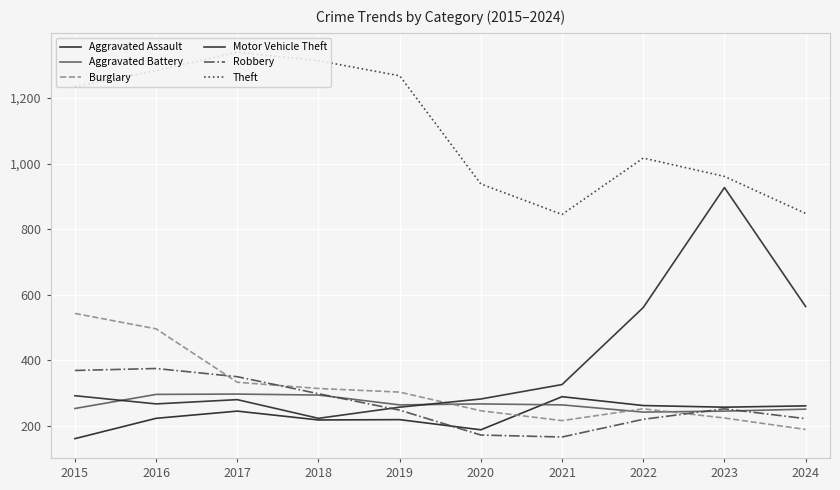

At which category is the sum across all series the highest?

2016